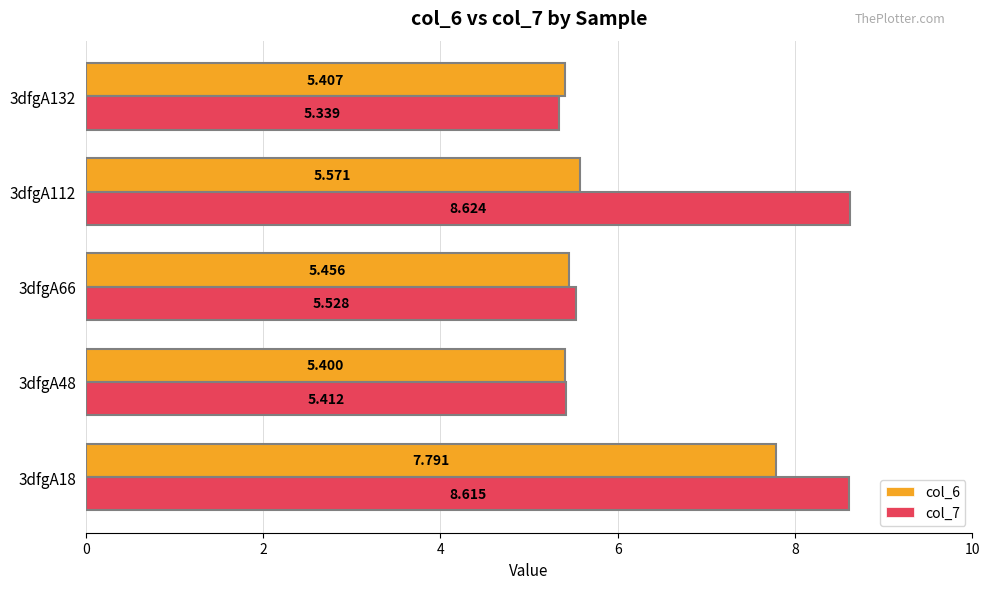

What are all the series names shown in the legend?

col_6, col_7